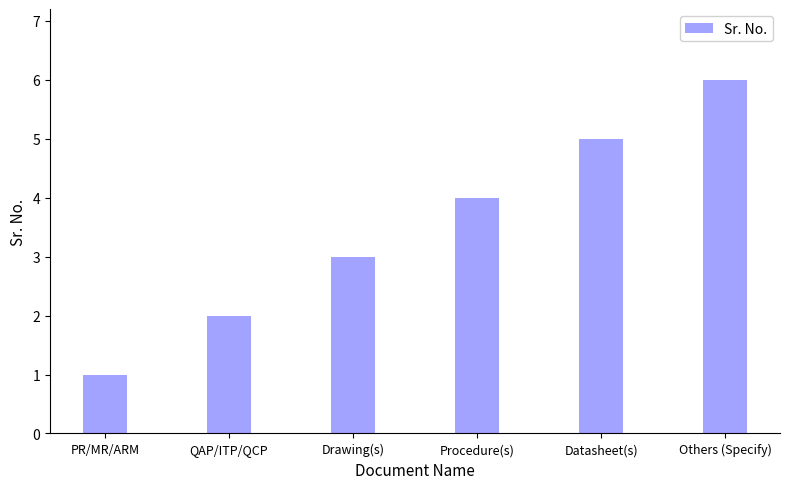

At which label is the value closest to 3?

Drawing(s)